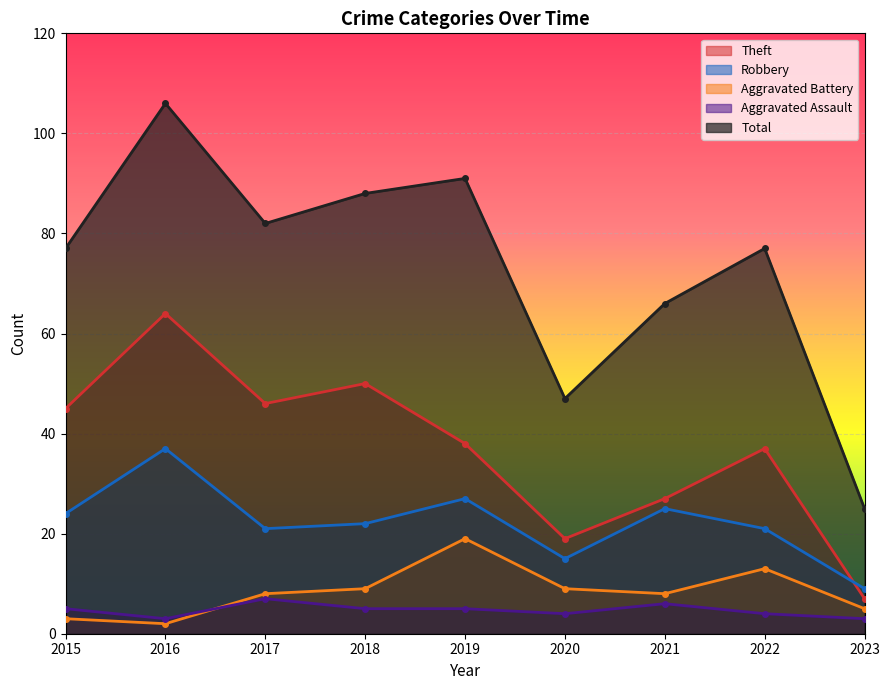

At which label is Aggravated Battery closest to 10?

2018